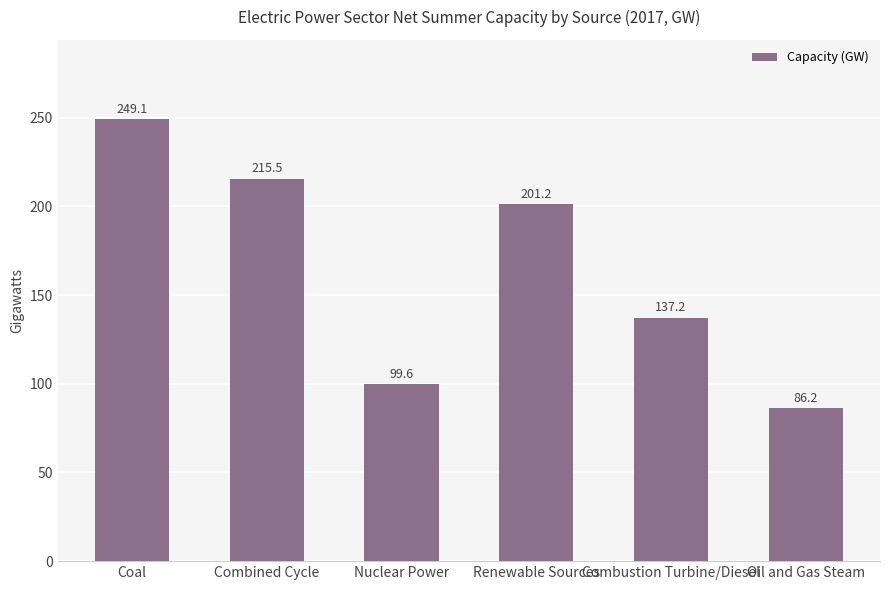

Between Combined Cycle and Coal, which is larger?

Coal